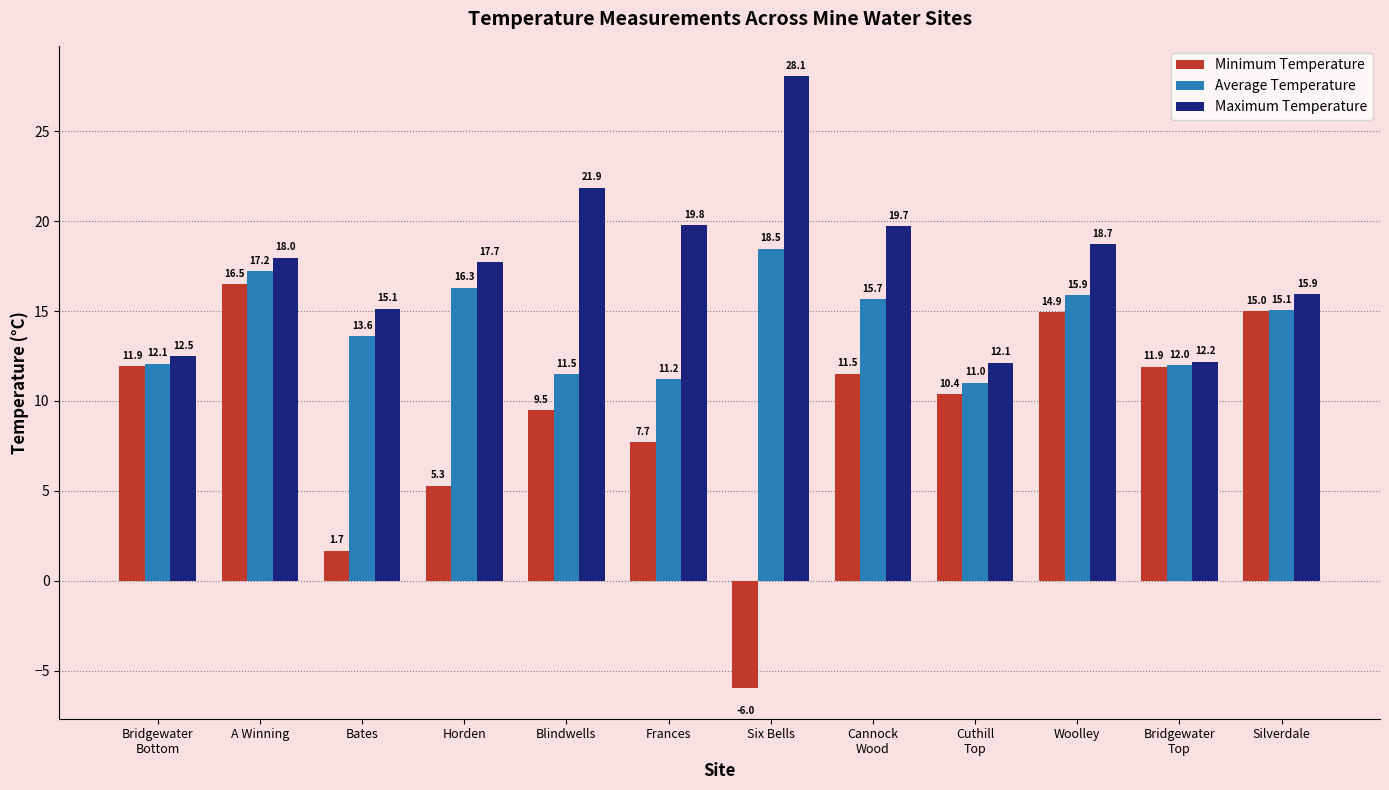

How many bars are there in each group?

3